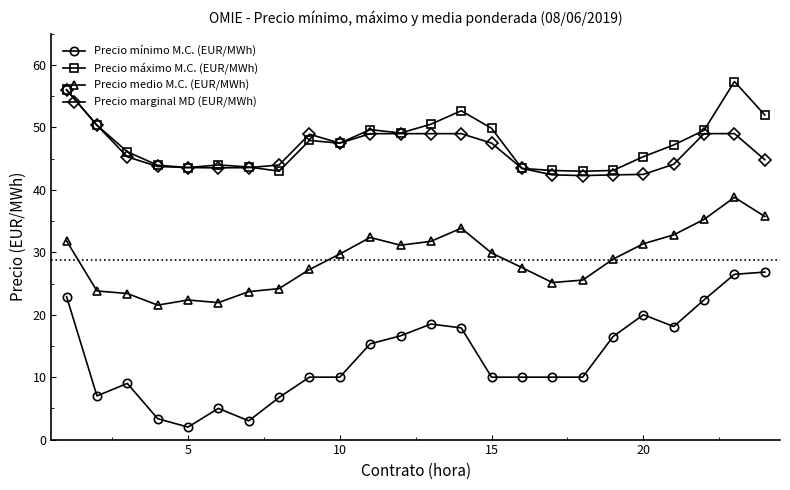

What is the minimum value shown in the chart?

2.0